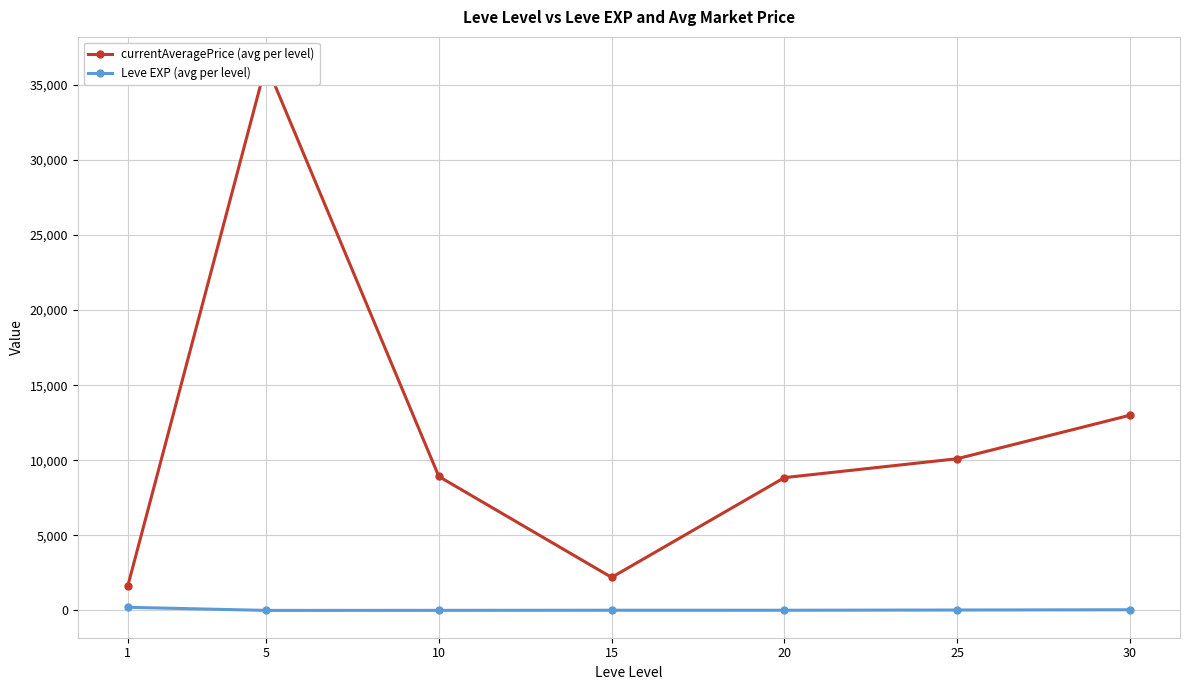

What is the sum of all currentAveragePrice (avg per level) values?

81106.2